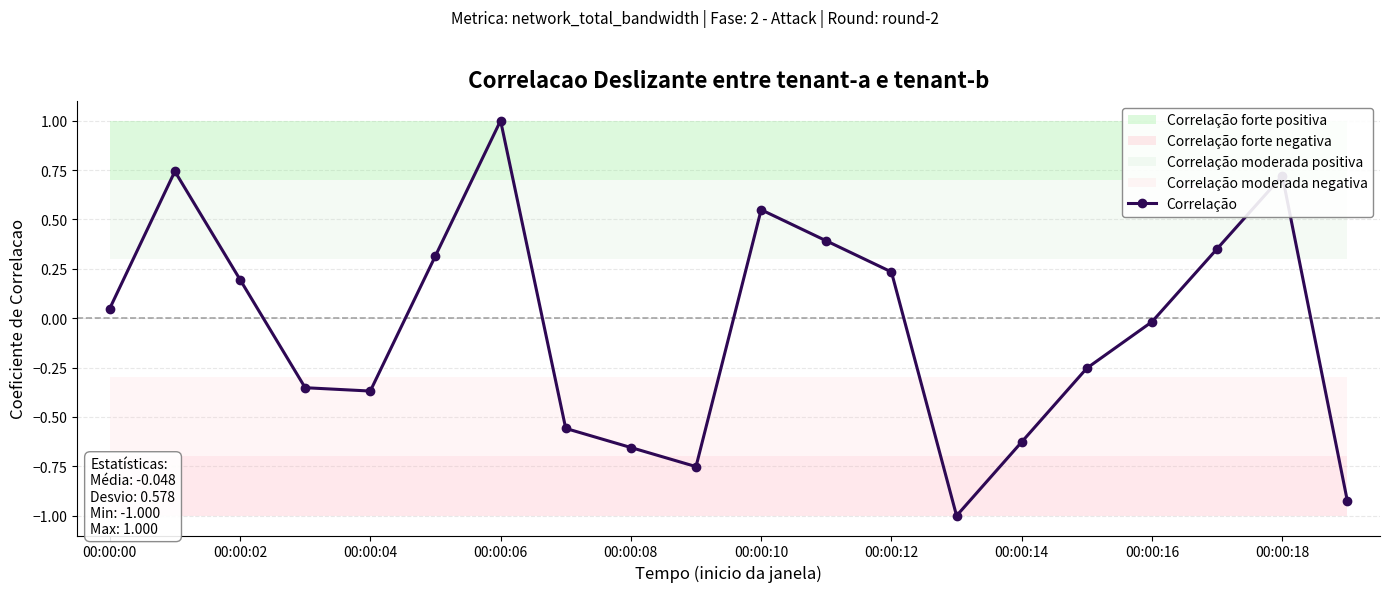

True or false: Correlação has more than 1 points higher than both neighbors.

True